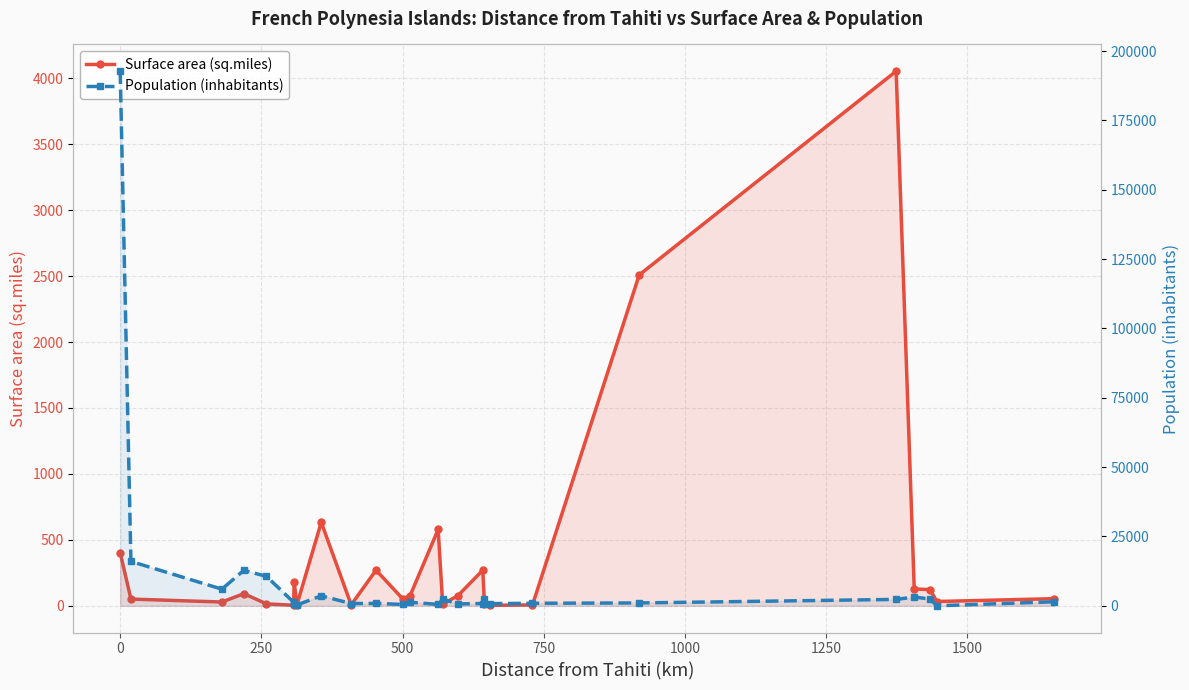

What is the value of the Population (inhabitants) point at the 3rd from the left?

6000.0